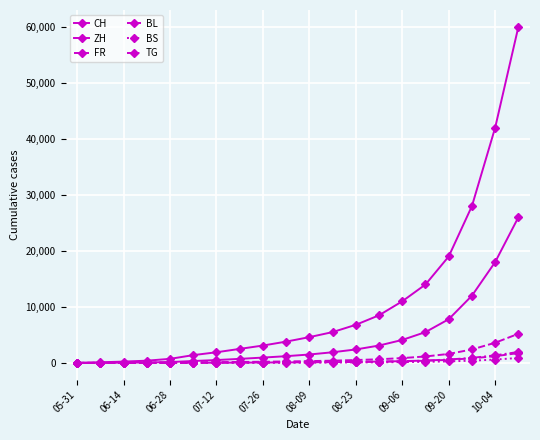

True or false: BS and CH cross at least once.

False